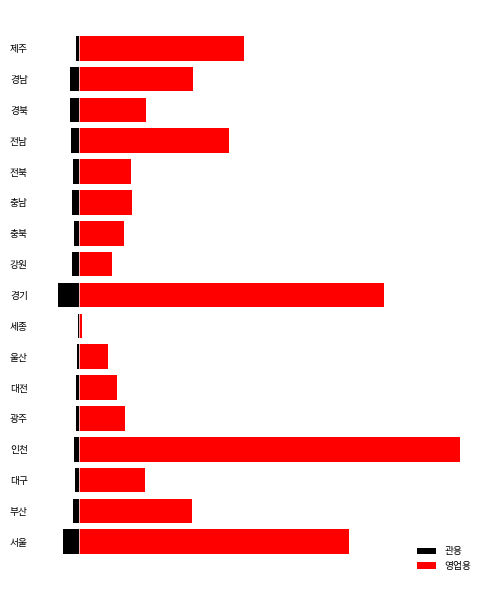

Reading left to right, transcribe all the data shown in this chart.

관용: -11.4	-4.3	-2.9	-3.4	-2.0	-1.8	-1.6	-0.6	-15.2	-5.2	-3.5	-4.9	-4.4	-5.4	-6.5	-6.4	-2.1
영업용: 196.6	82.2	48.3	277.1	33.3	28.0	21.4	2.3	222.0	24.3	32.7	38.9	38.2	109.6	48.6	83.4	120.1